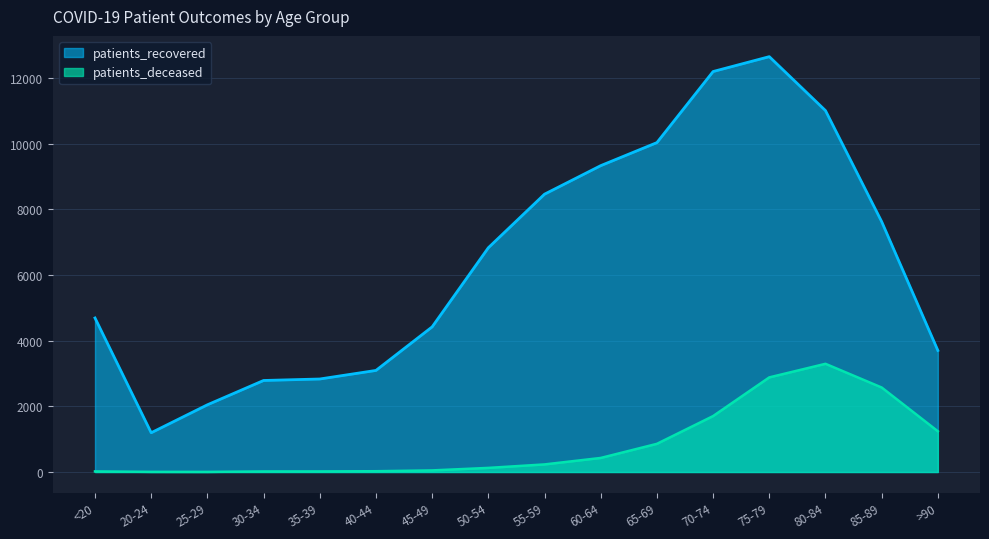

True or false: patients_deceased and patients_recovered cross at least once.

False